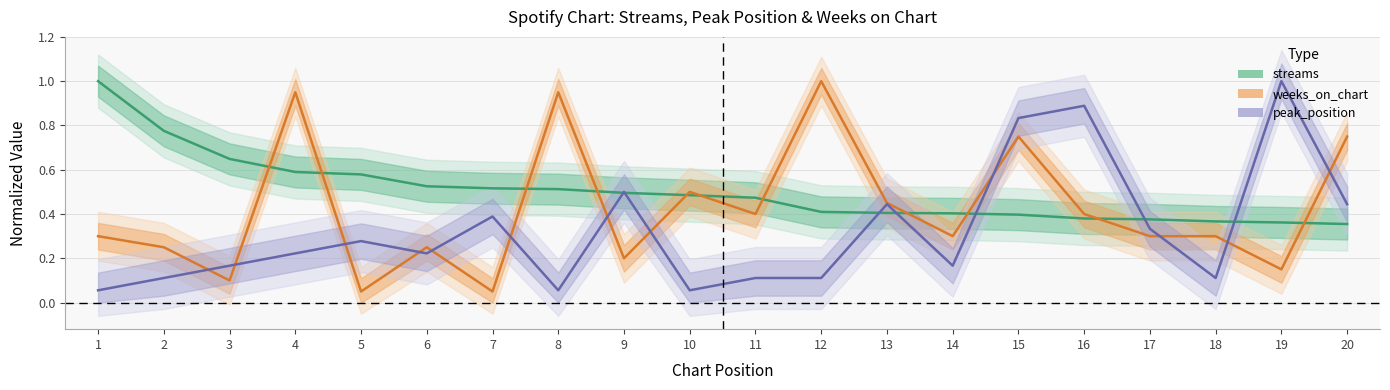

What are all the series names shown in the legend?

streams, weeks_on_chart, peak_position